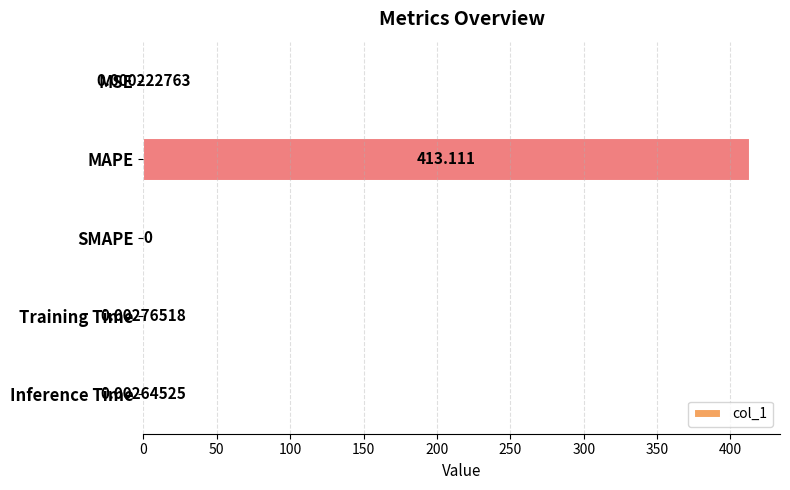

At which label is the value closest to 206?

Training Time